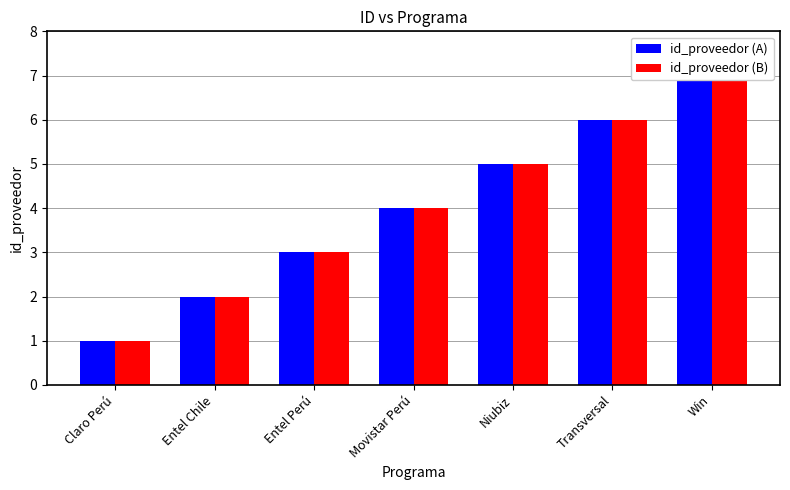

Reading left to right, extract all data points from this chart.

id_proveedor (A): 1	2	3	4	5	6	7
id_proveedor (B): 1	2	3	4	5	6	7